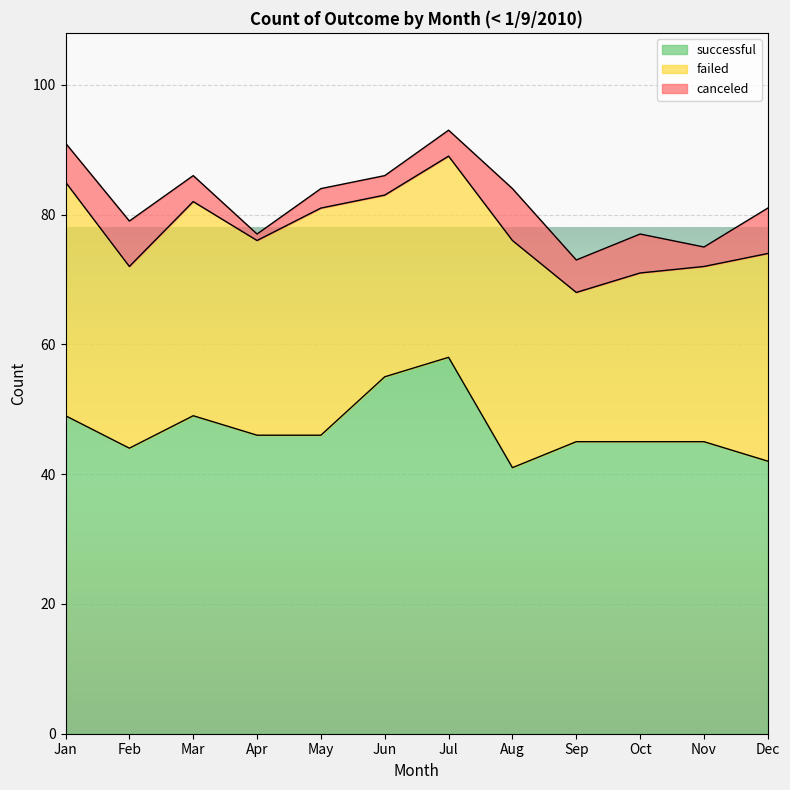

Which series has the largest total across all categories?

successful